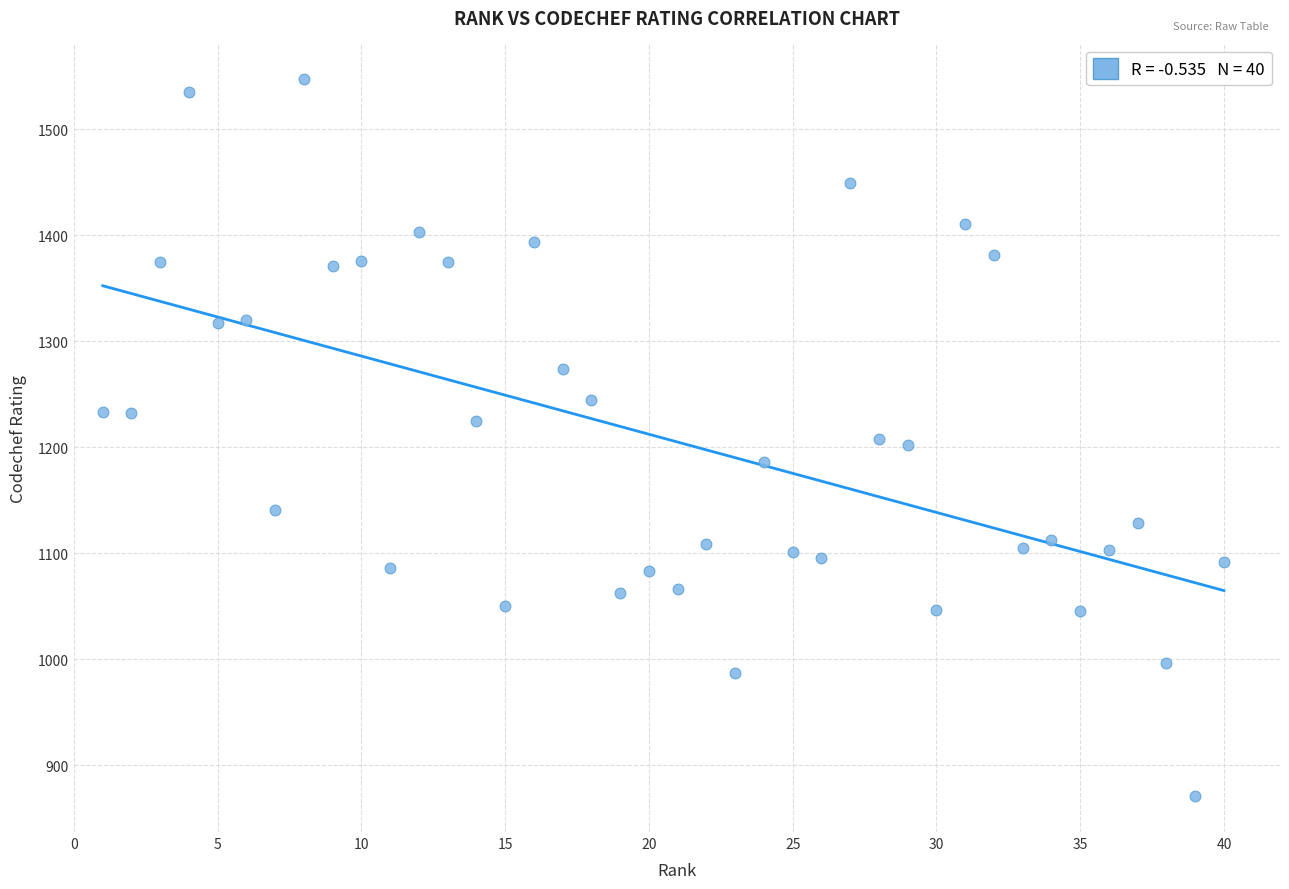

What is the range of X values (max minus min)?

39